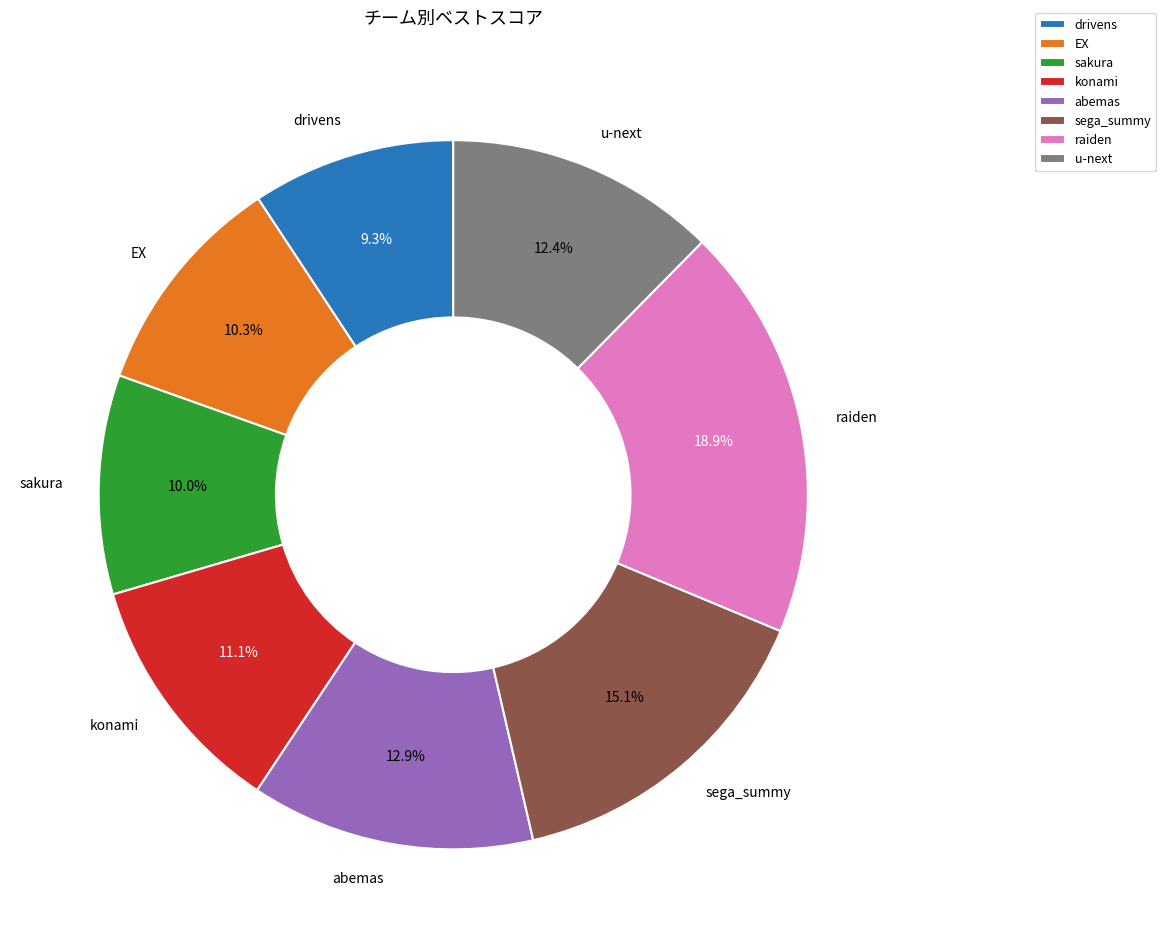

What is the ratio of the value at EX to the value at raiden?

0.5